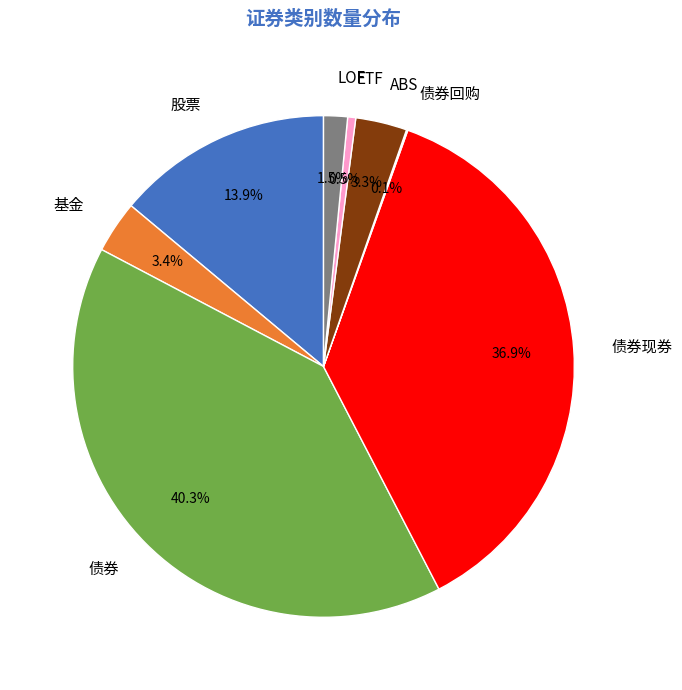

Combined, what portion of the pie is 股票 and 基金?

17.3%